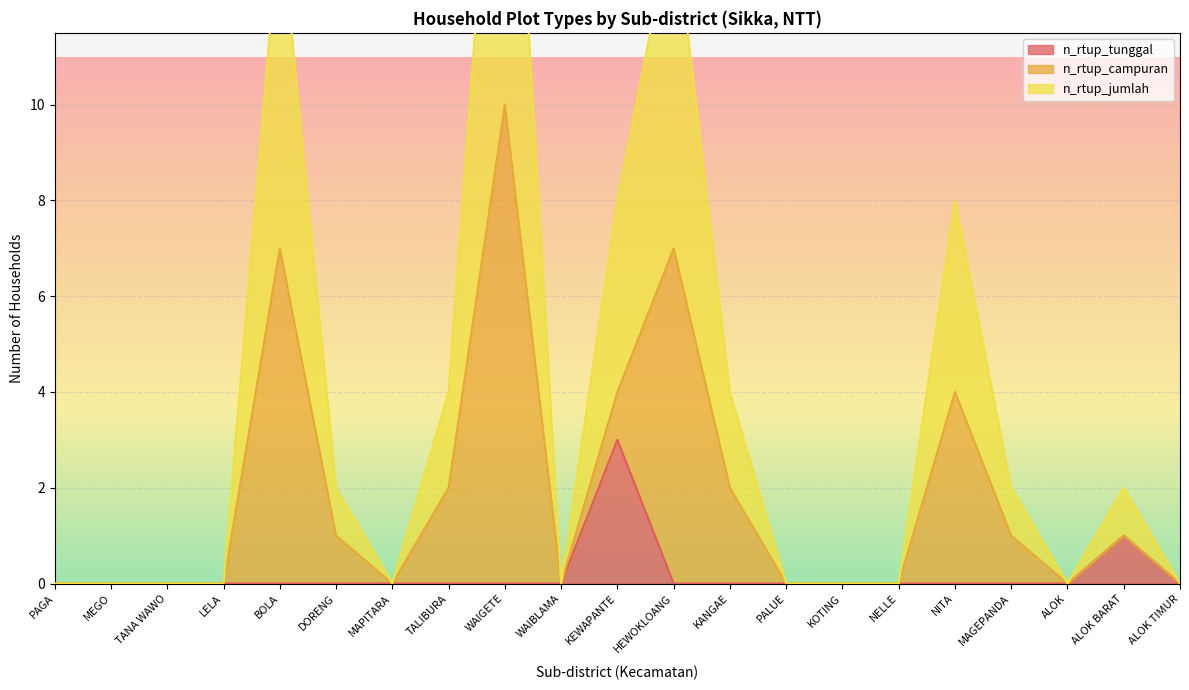

At which category does n_rtup_jumlah reach its first local valley?

MAPITARA